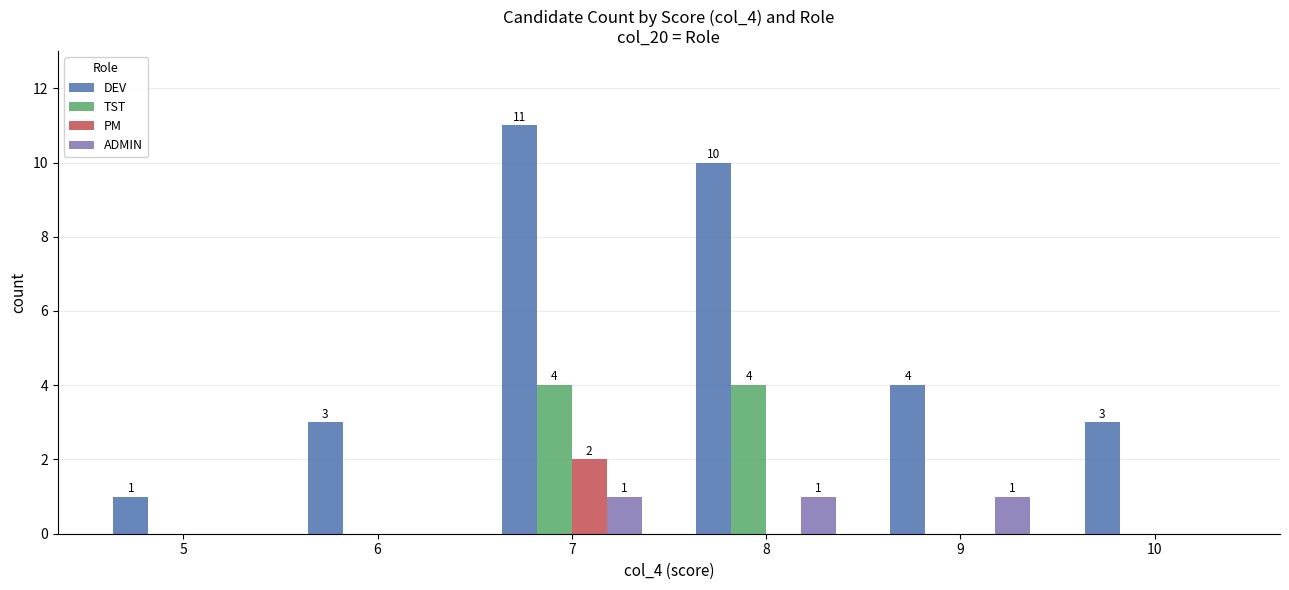

Count the number of data series in this chart.

4